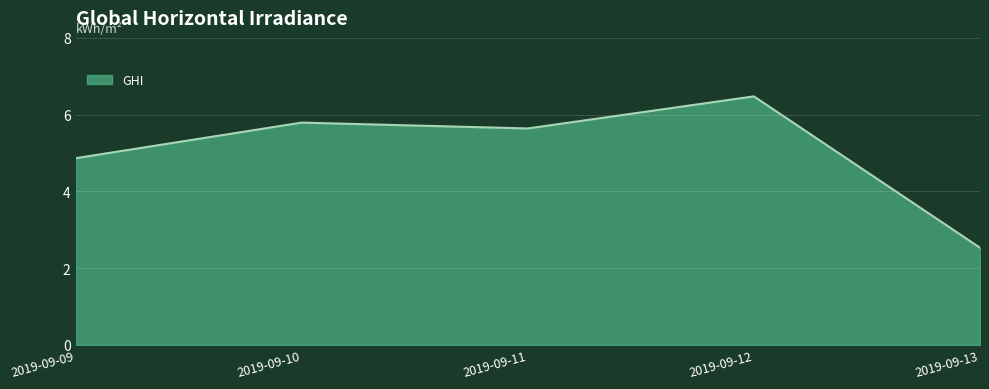

What is the difference between the second highest and minimum values?

3.3